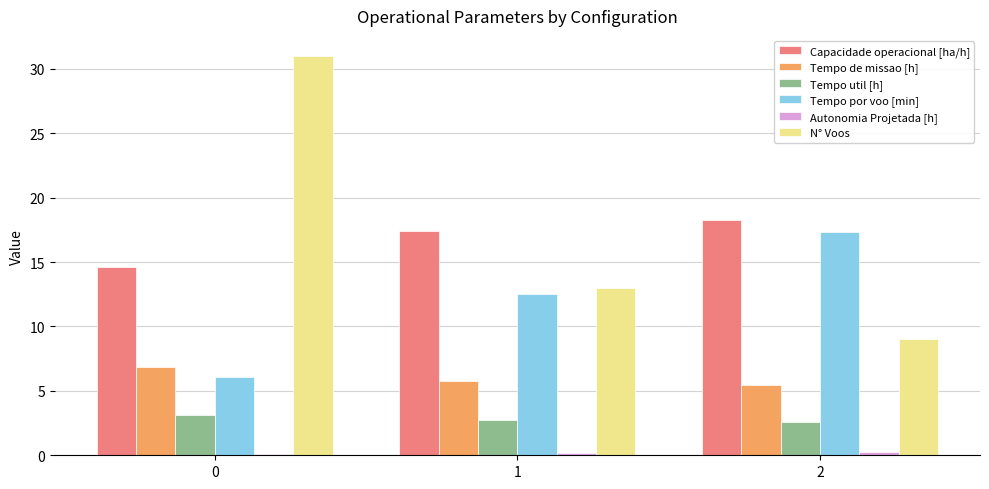

True or false: Tempo util [h] has a value of 1.5 at 1.

False